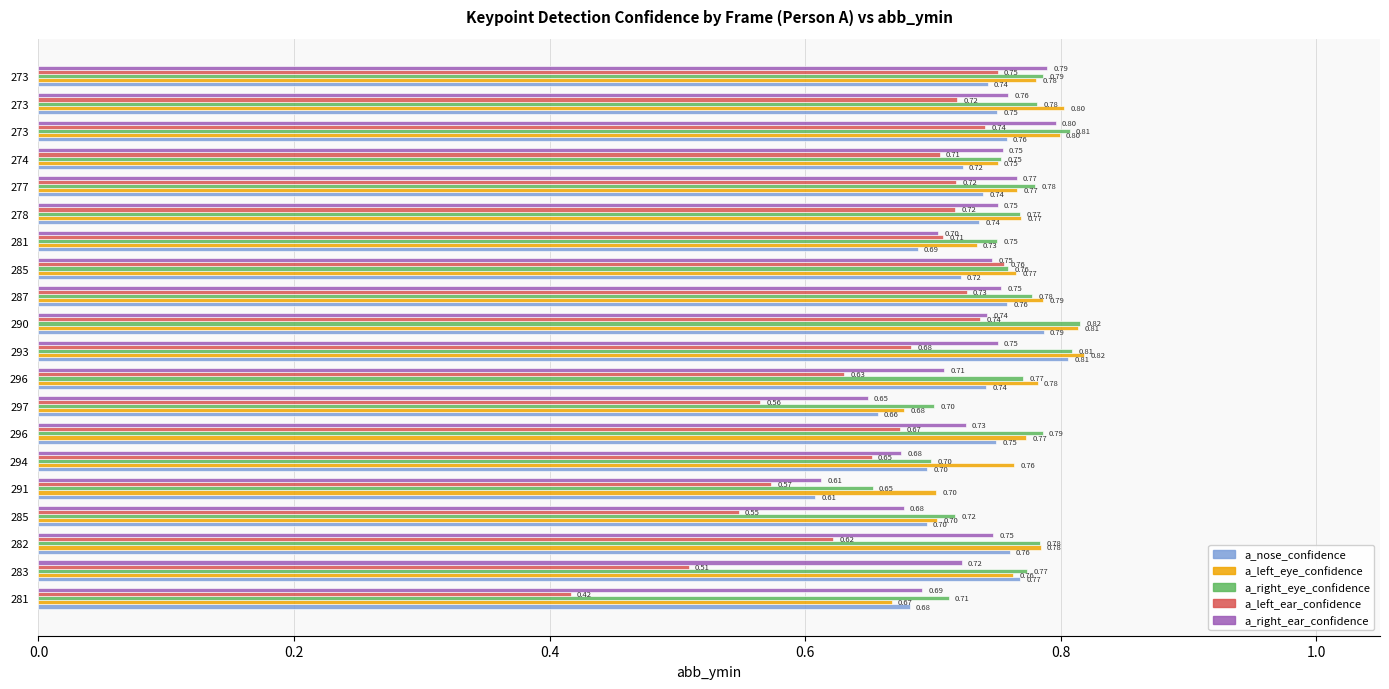

What are all the series names shown in the legend?

a_nose_confidence, a_left_eye_confidence, a_right_eye_confidence, a_left_ear_confidence, a_right_ear_confidence